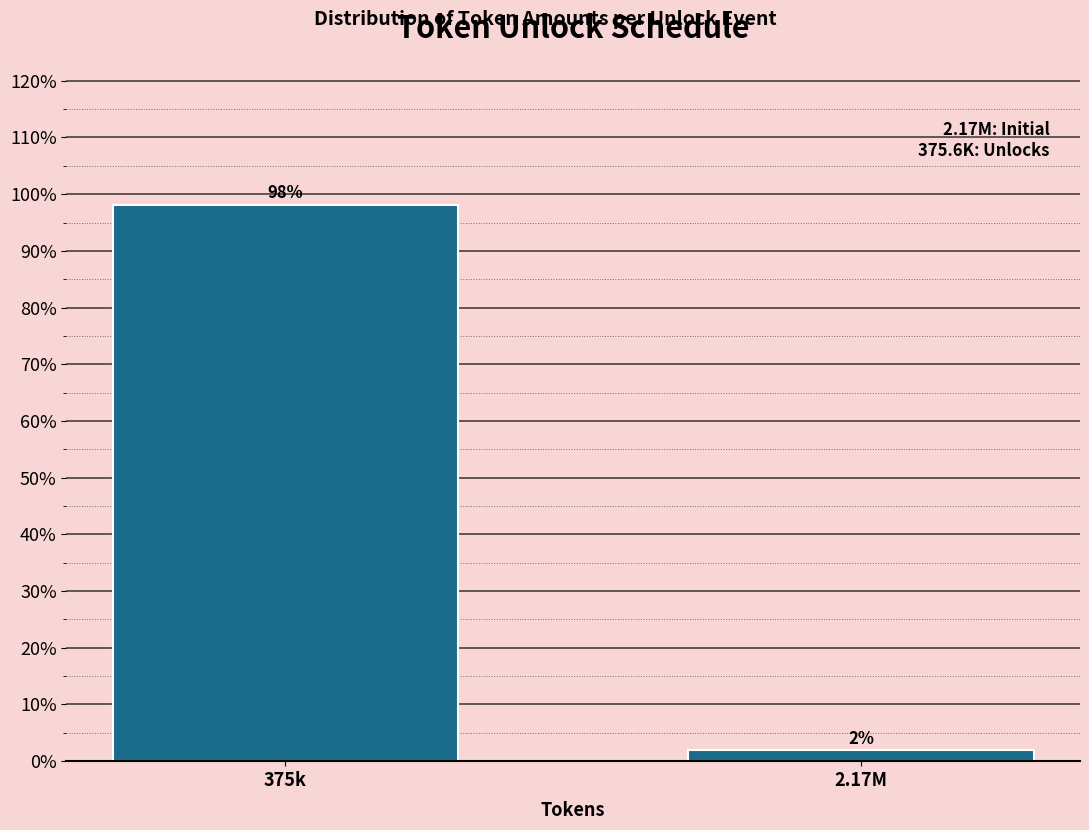

Rank the categories by value from lowest to highest.

2.17M, 375k